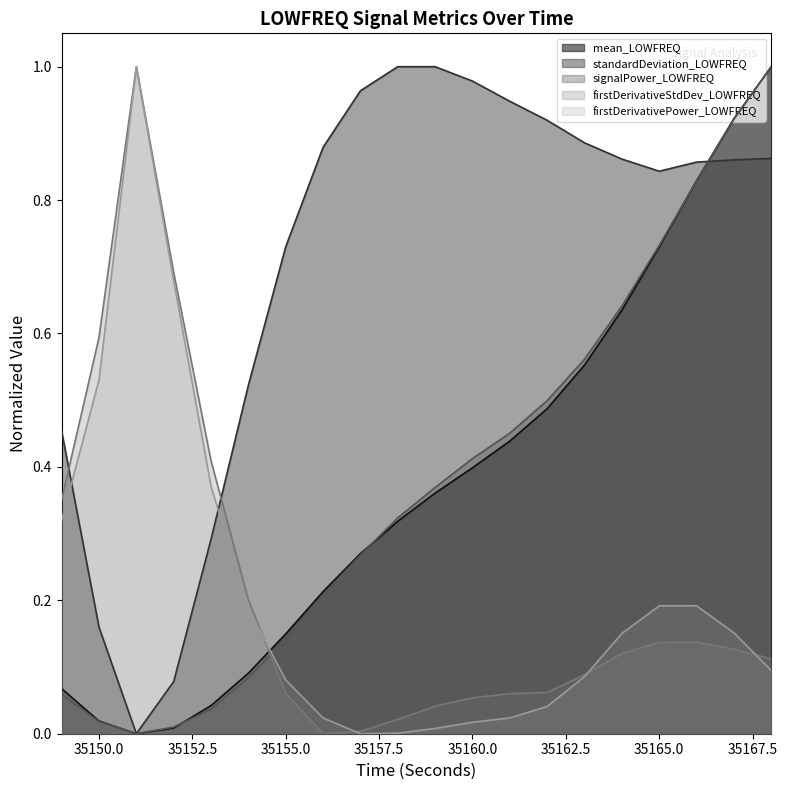

The firstDerivativeStdDev_LOWFREQ series shows 0.0 at 35156. True or false?

True